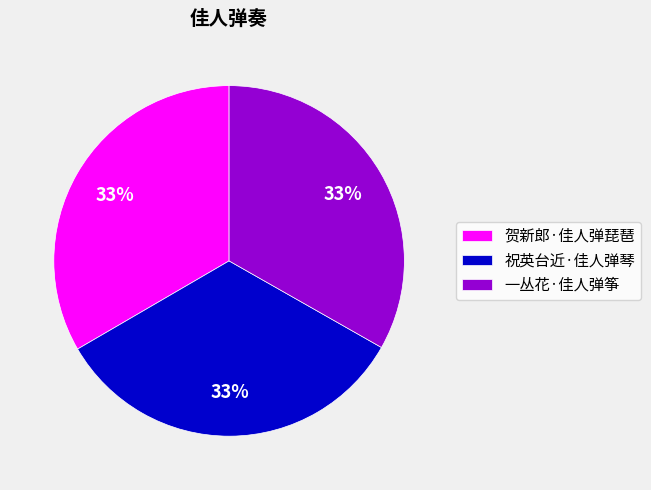

Do 一丛花·佳人弹筝 and 贺新郎·佳人弹琵琶 together represent more than half of the pie?

Yes